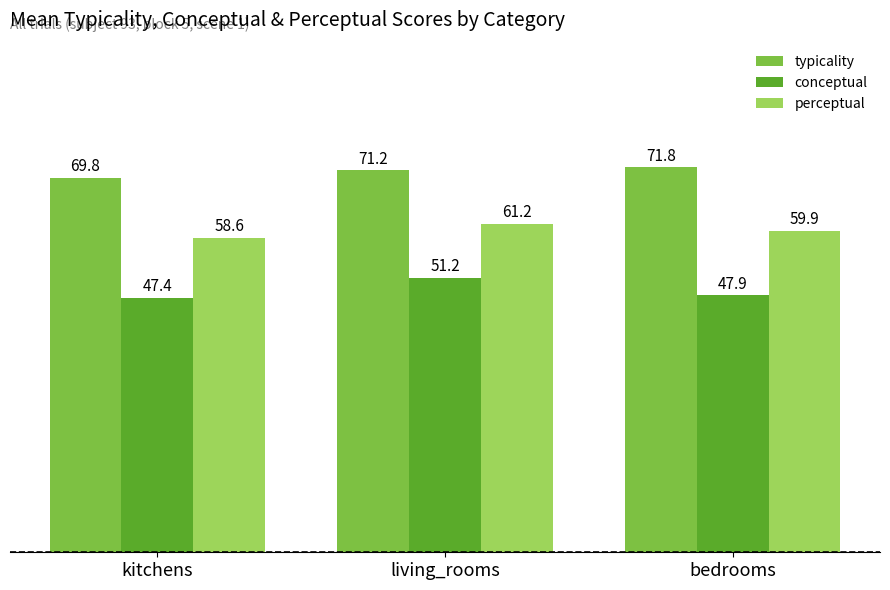

Rank the categories by typicality value from highest to lowest.

bedrooms, living_rooms, kitchens